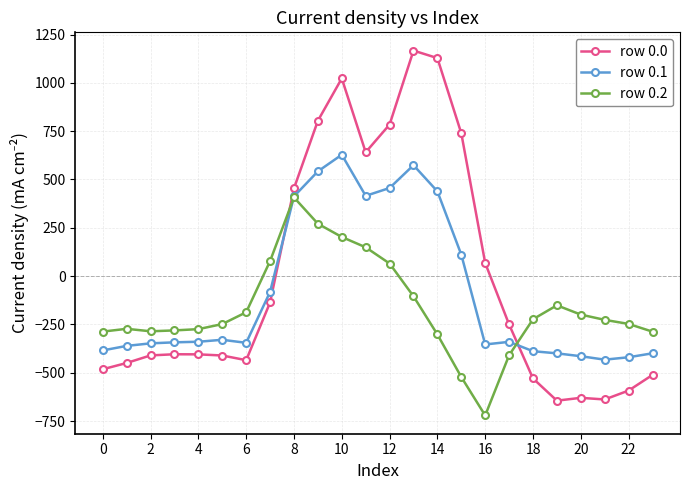

List the series in order of their overall mean, highest first.

row 0.0, row 0.1, row 0.2